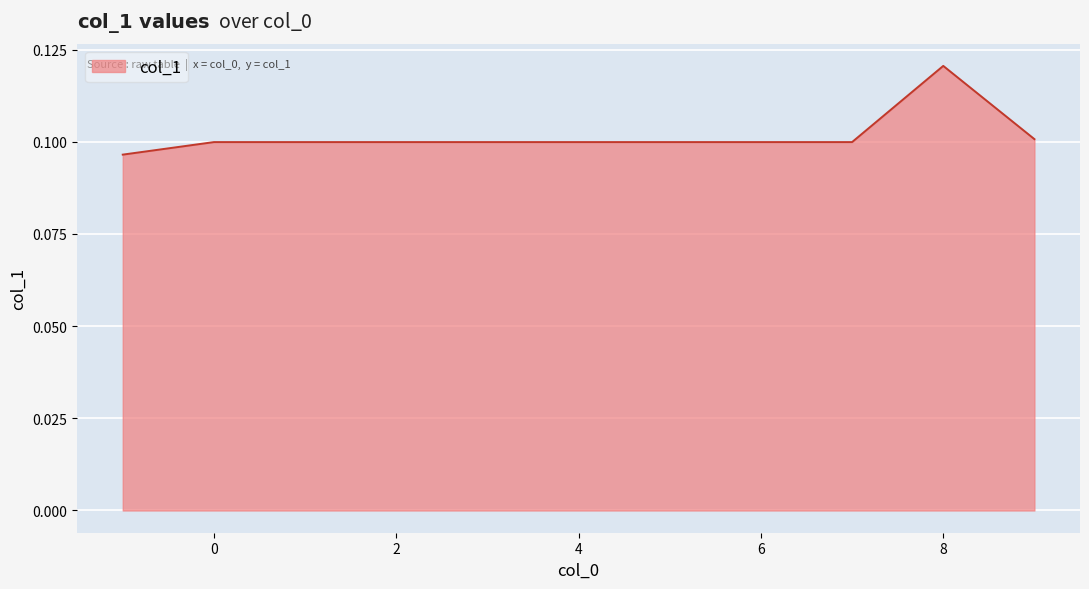

Count the values in the range 0 to 1.

11